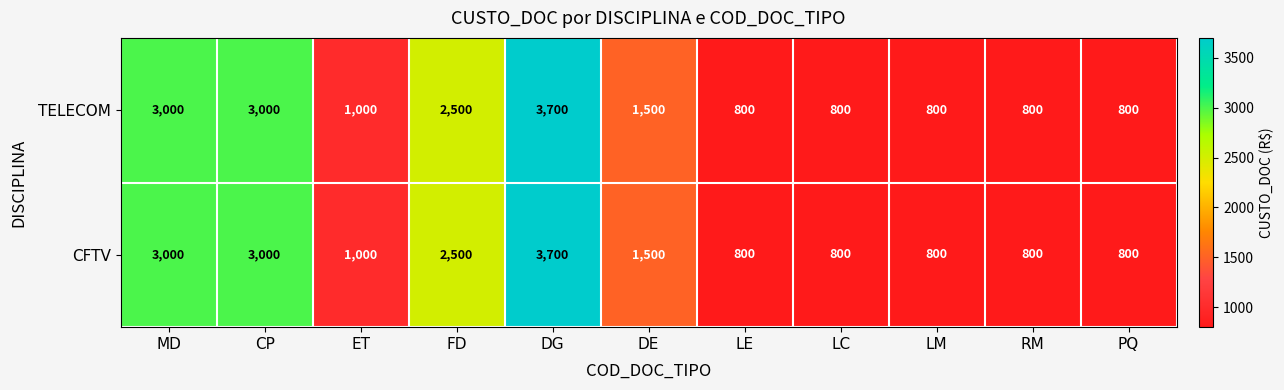

What is the difference between the maximum and second lowest values in the TELECOM series?

2900